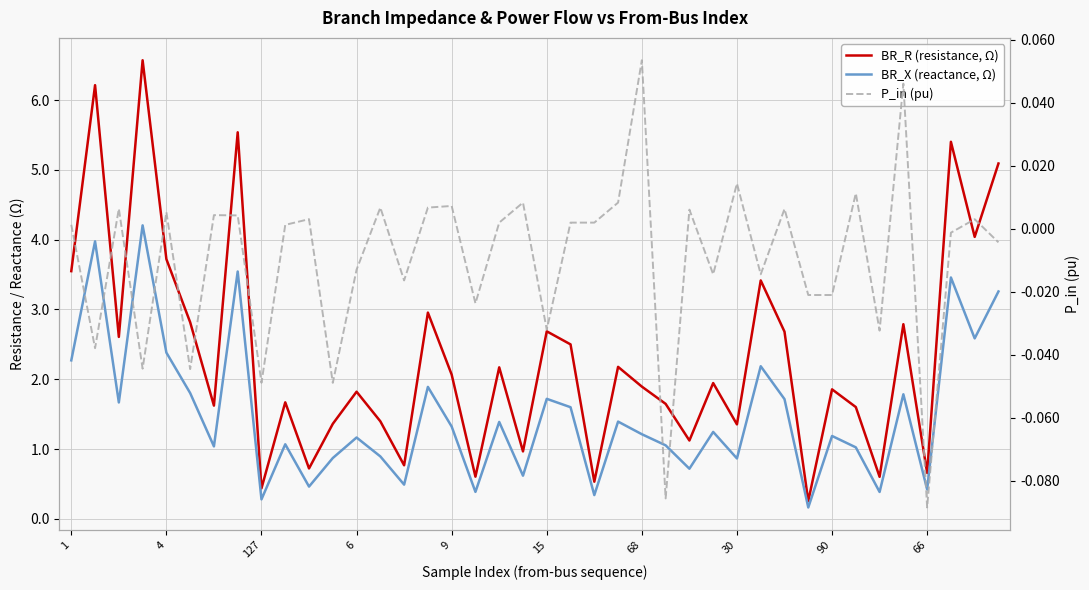

How many interior local valleys does the P_in (pu) series have?

14